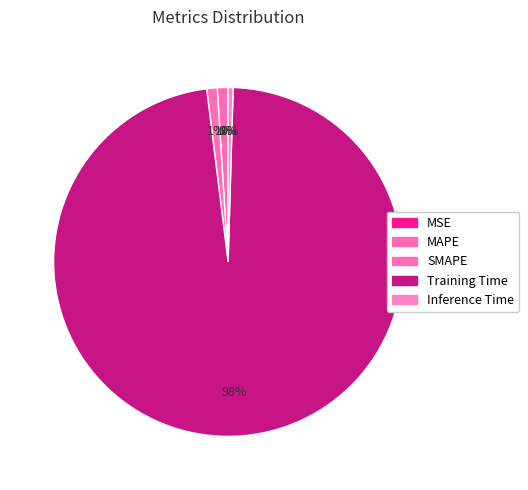

Which has a higher value, MSE or Inference Time?

Inference Time